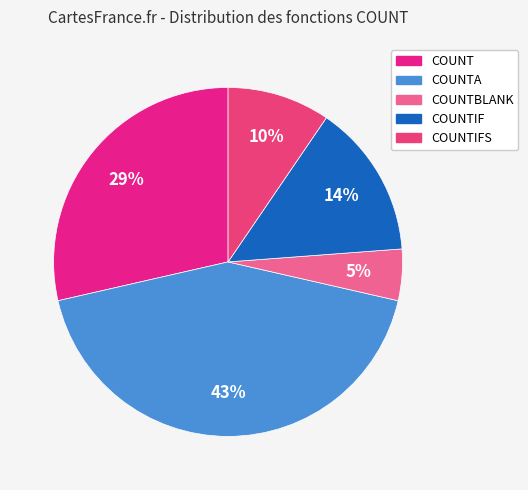

Count the number of slices in the pie.

5